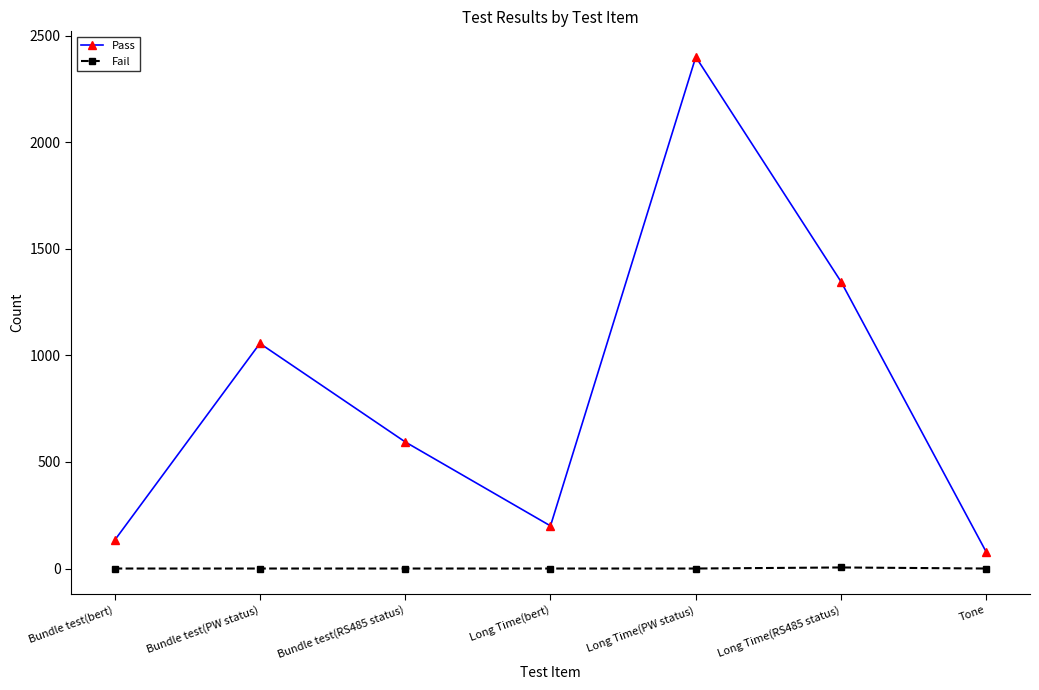

Is the value of Pass at Long Time(PW status) greater than the value of Fail at Bundle test(PW status)?

Yes